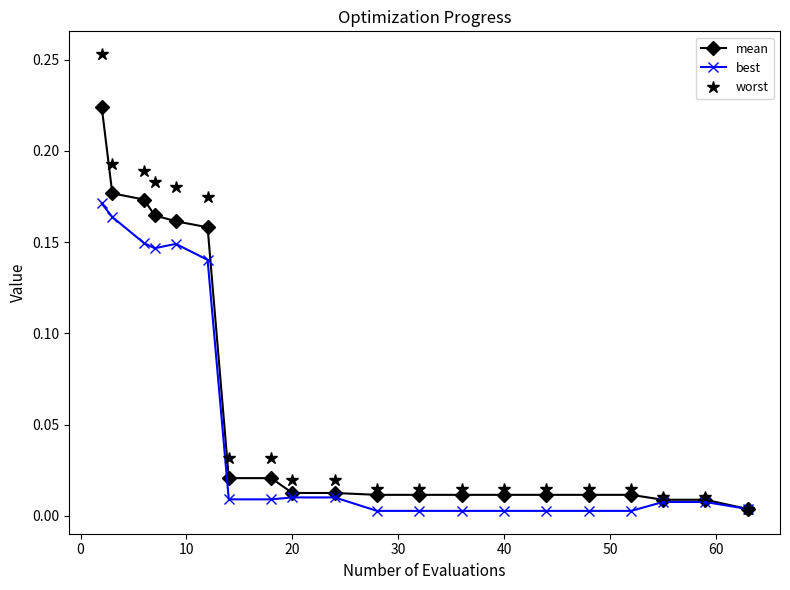

Which series has the largest range (max minus min)?

worst